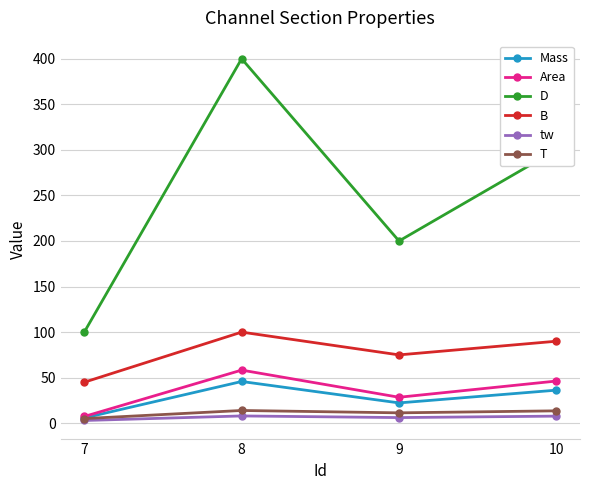

True or false: tw and B cross at least once.

False